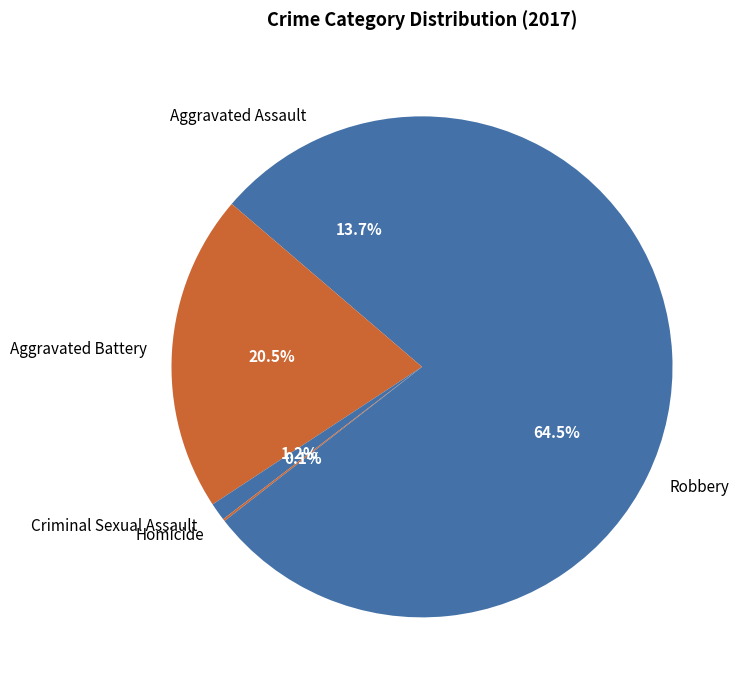

What is the majority slice?

Robbery